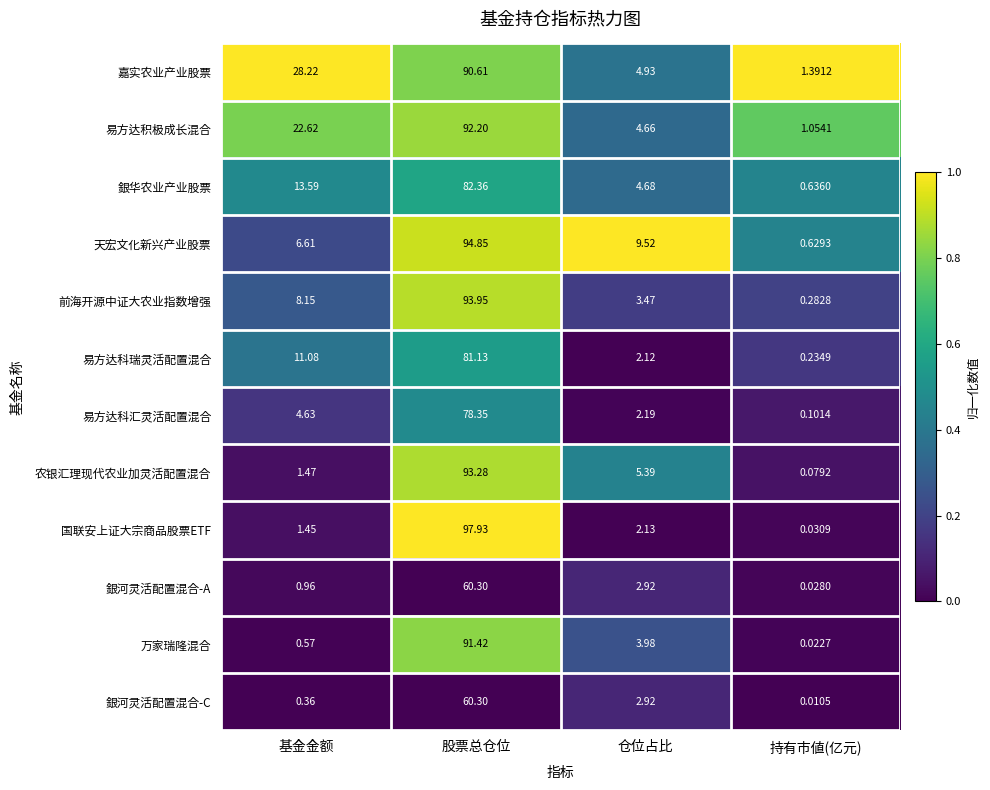

Between 股票总仓位 and 持有市値(亿元), which series saw the biggest shift?

国联安上证大宗商品股票ETF